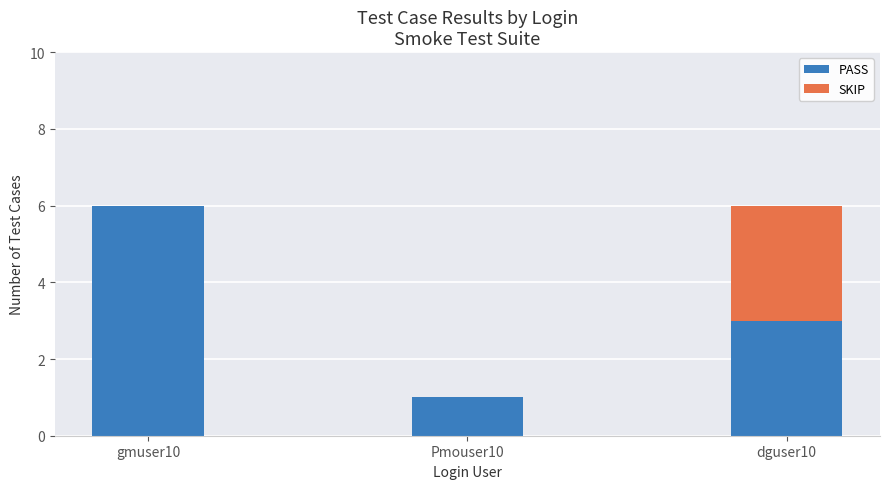

What is the sum of the PASS values at Pmouser10 and dguser10?

4